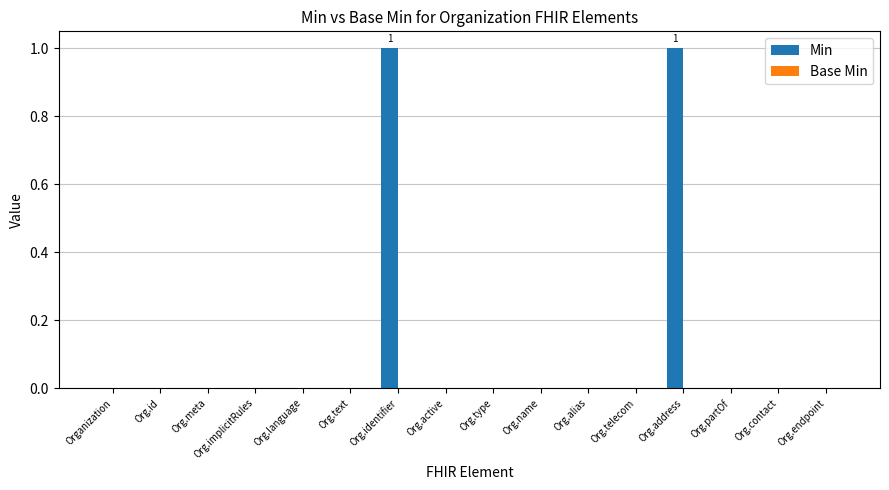

Is it true that the value at Org.contact is 0?

True